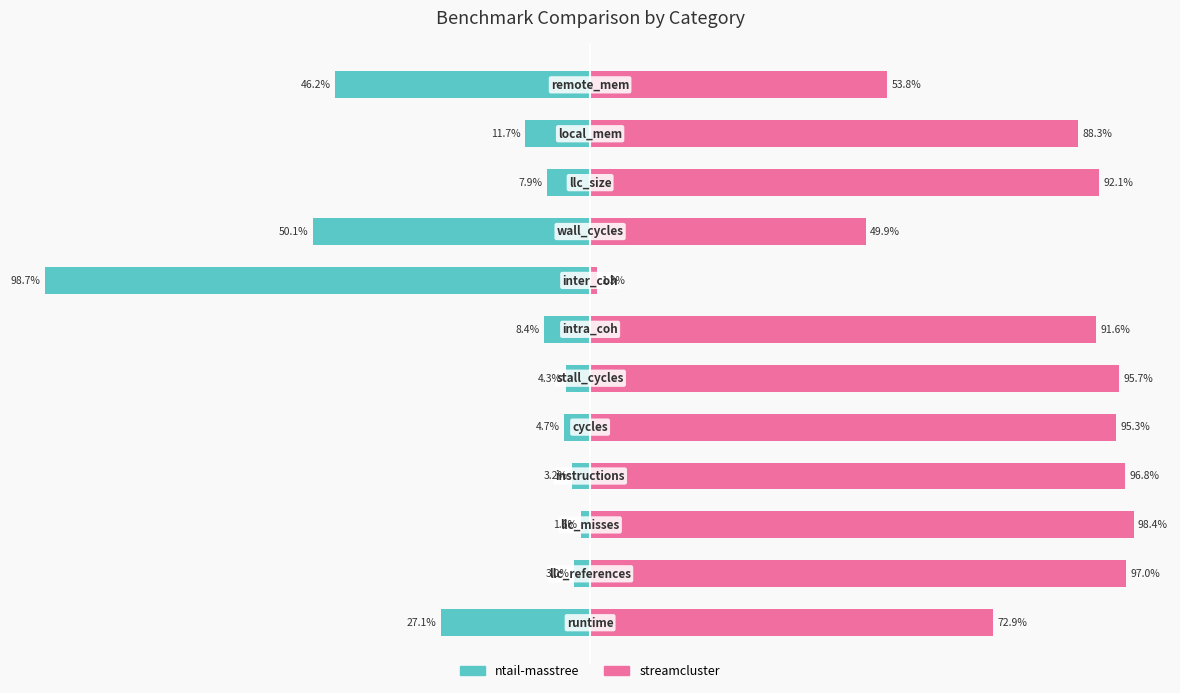

What is the difference between the highest and lowest values at 5?

100.0